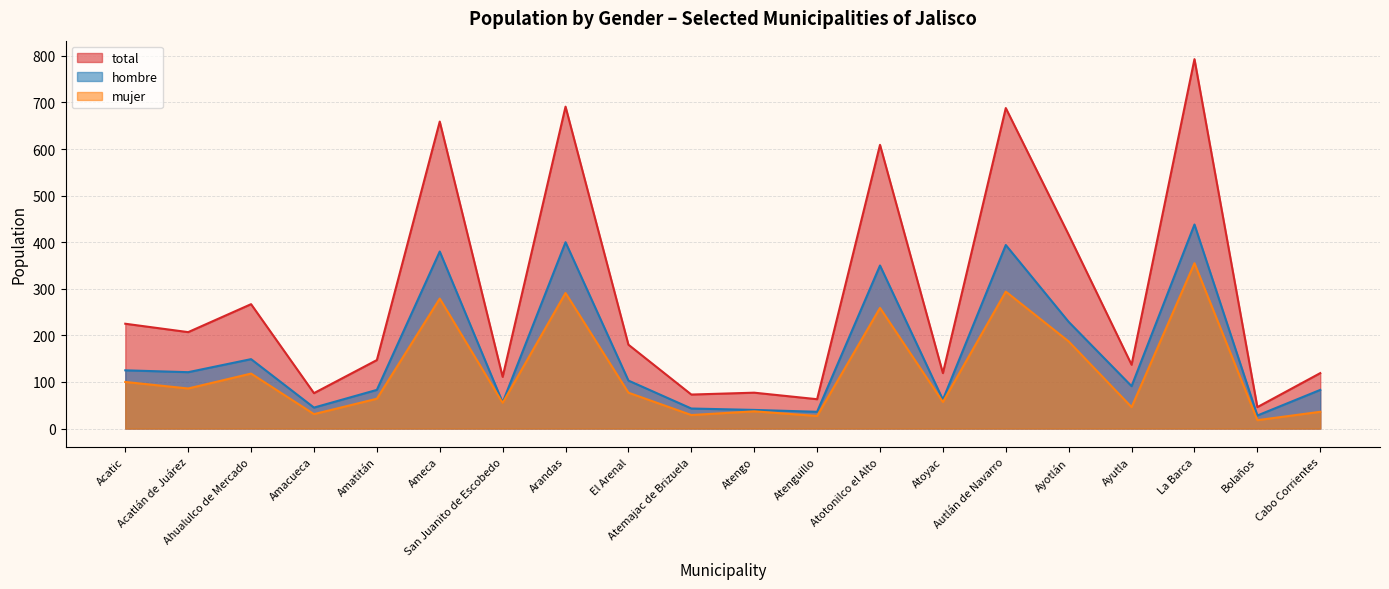

Which category has the highest value in the mujer series?

La Barca